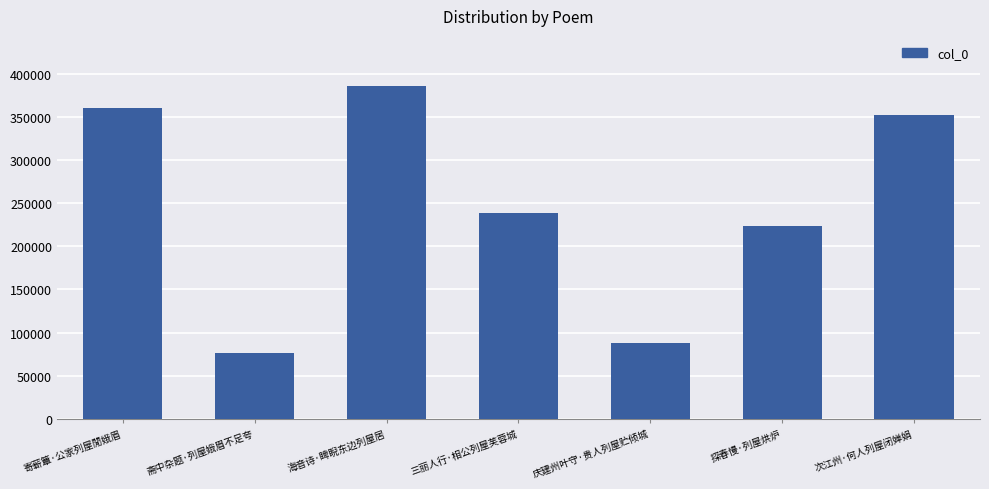

Reading left to right, list all the values displayed in this chart.

寄蕲簟·公家列屋閒娥眉=360592	斋中杂题·列屋娥眉不足夸=76567	海音诗·睥睨东边列屋居=386234	三丽人行·相公列屋芙蓉城=238533	庆建州叶守·贵人列屋贮倾城=87376	探春慢·列屋烘炉=223299	次江州·何人列屋闭婵娟=351935